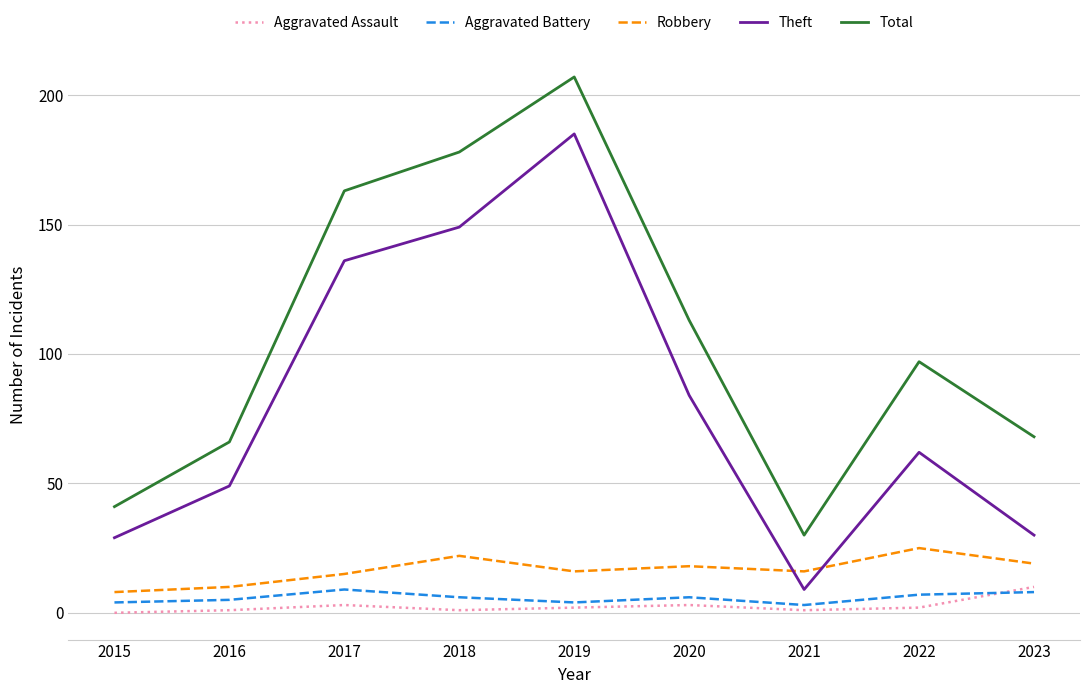

How many categories are shown in the chart?

9